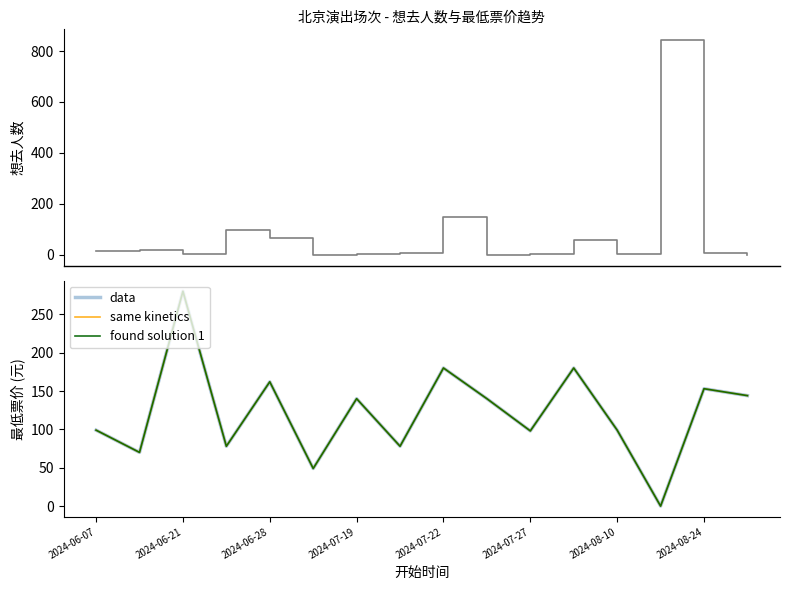

True or false: same kinetics has a value of 144 at 15.

True